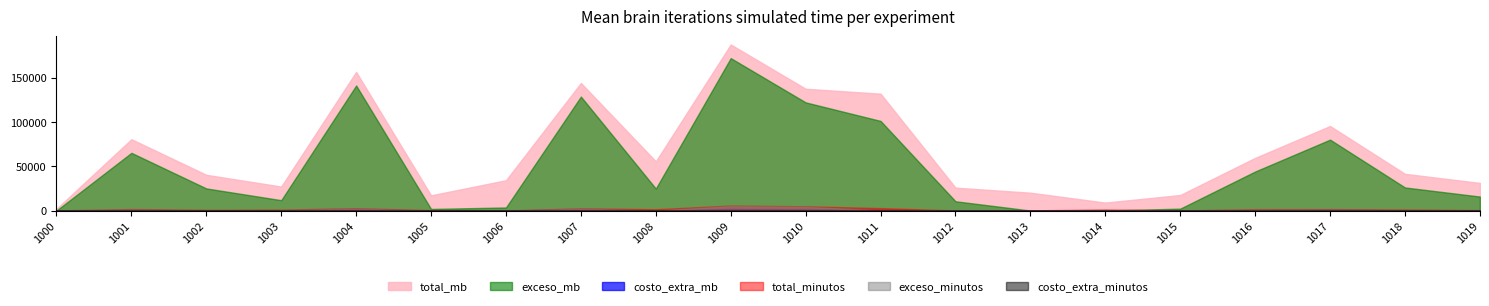

At 1014, list the series in order from smallest to largest.

exceso_mb, costo_extra_mb, costo_extra_minutos, exceso_minutos, total_minutos, total_mb